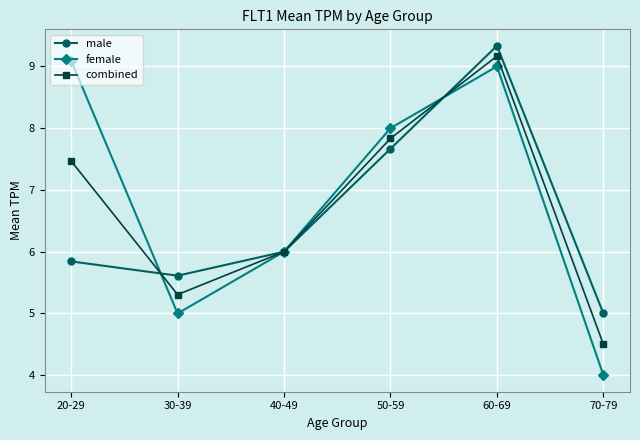

What is the approximate value of male at 30-39?

5.6